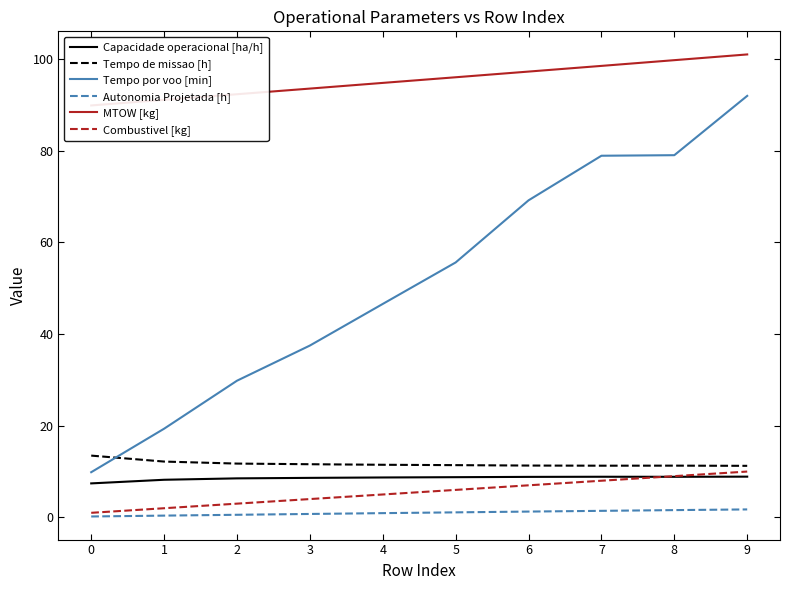

At which category does the chart reach its peak across all series?

9